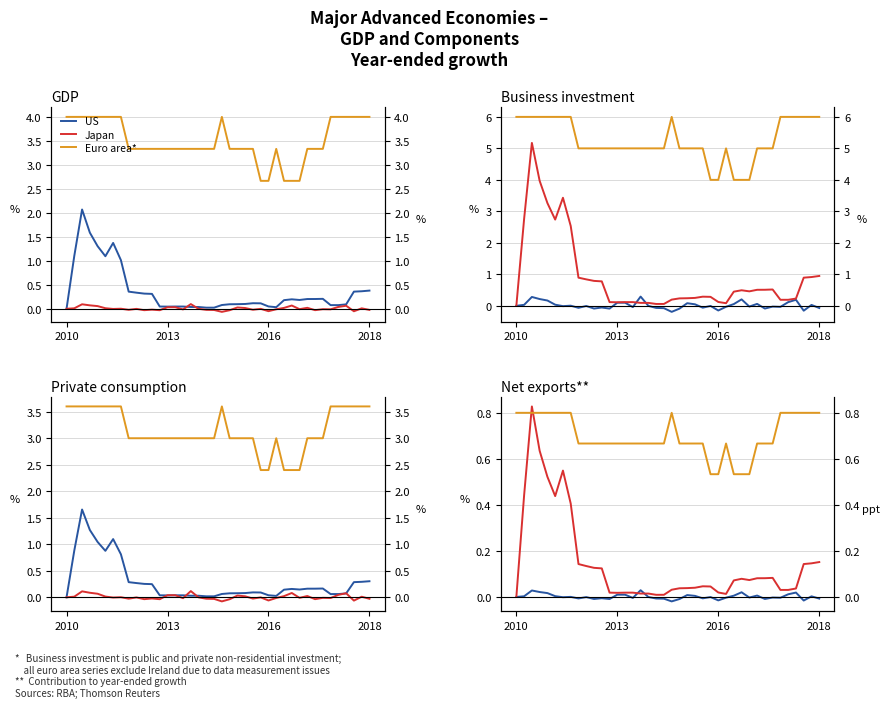

How many lines are shown in the chart?

3